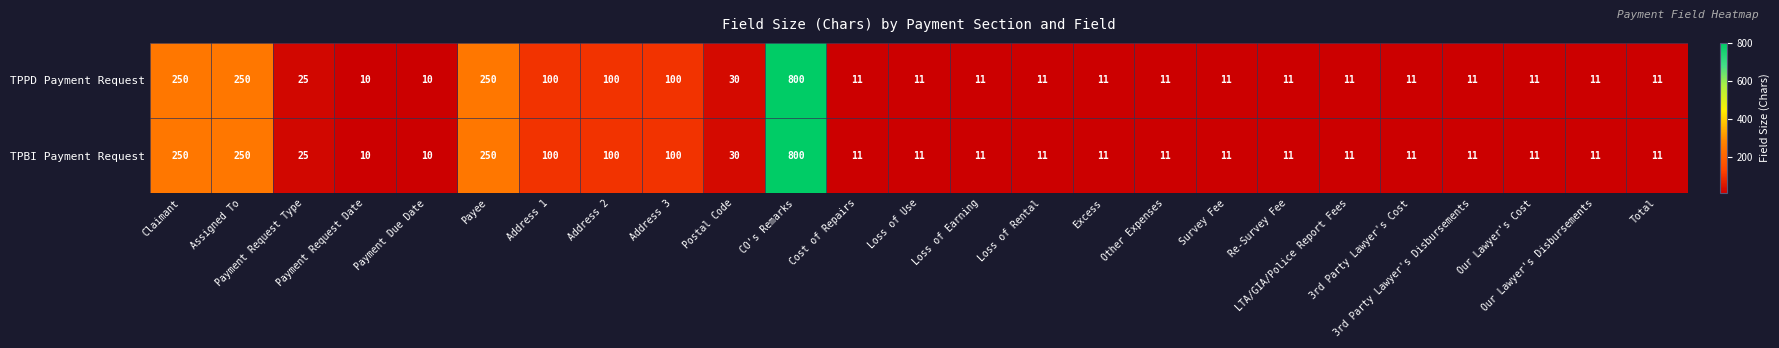

What is the difference between the maximum and minimum values in the TPBI Payment Request series?

790